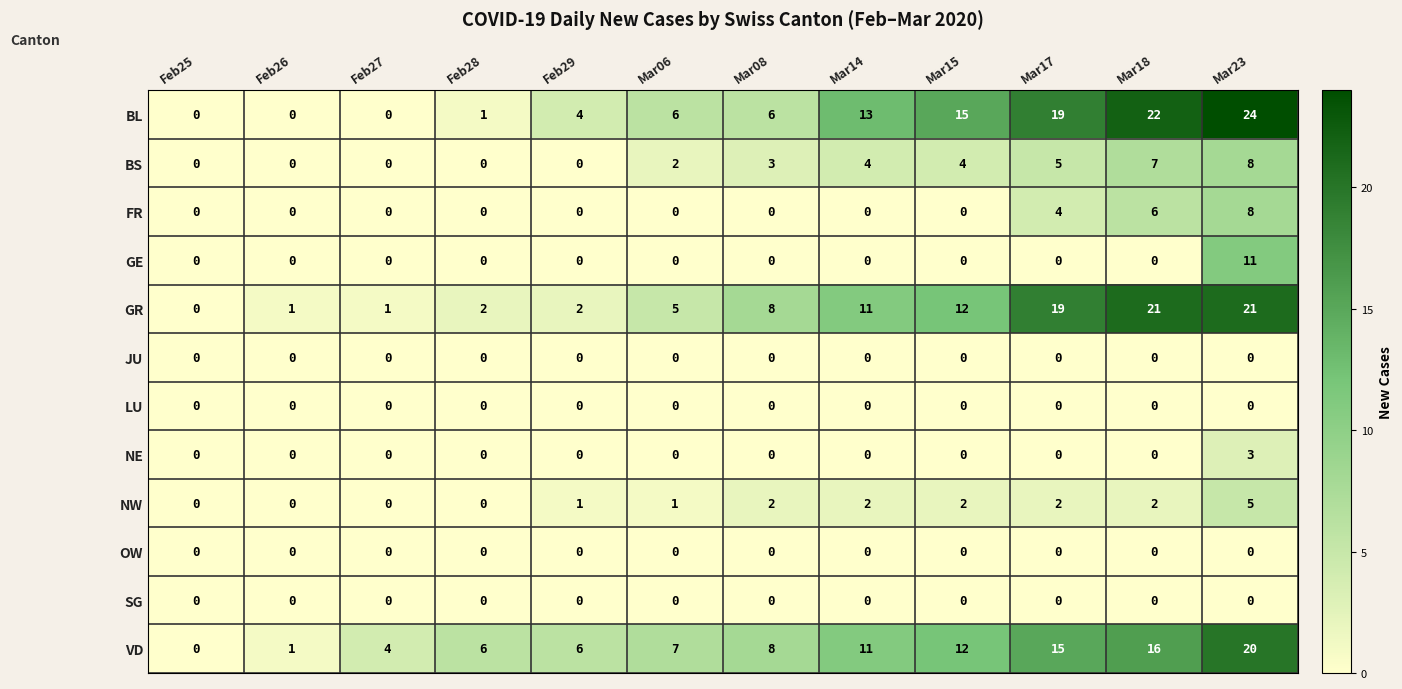

Which category has the lowest value in the GR series?

Feb25